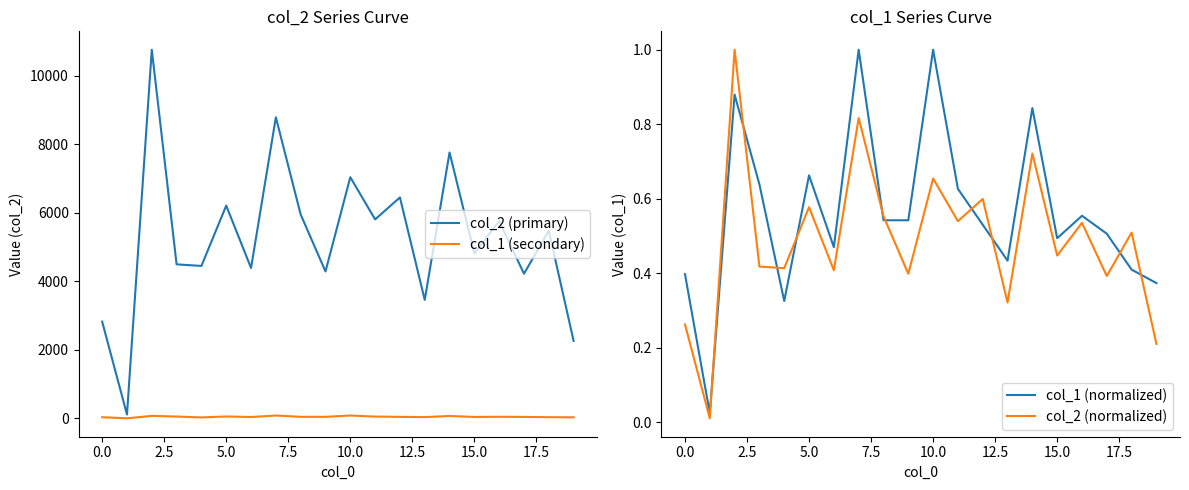

True or false: col_1 (normalized) and col_1 (secondary) intersect in this chart.

False